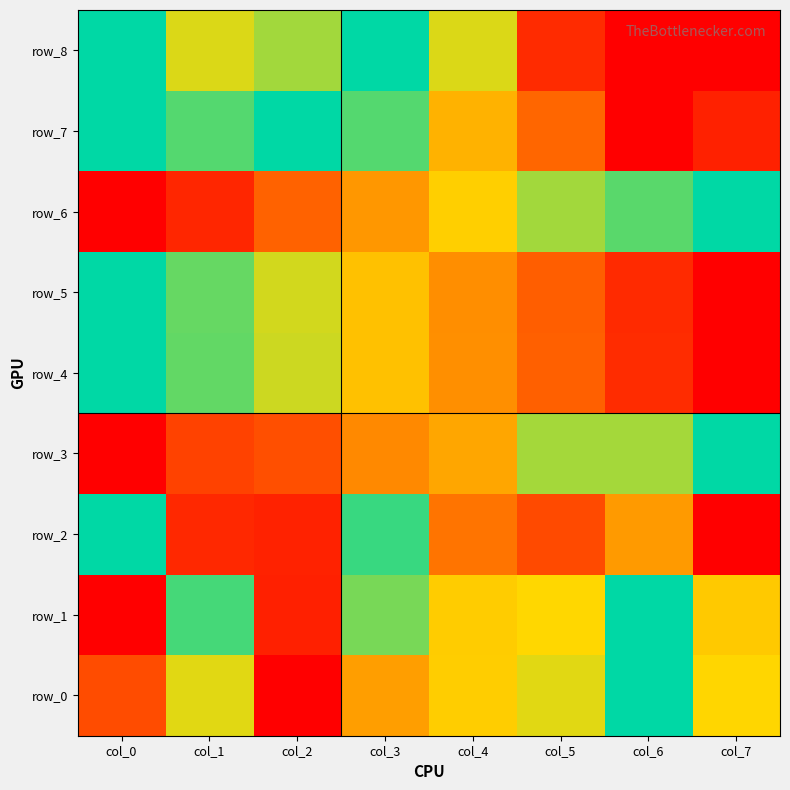

What is the difference between the maximum and minimum values in the row_0 series?

1.0